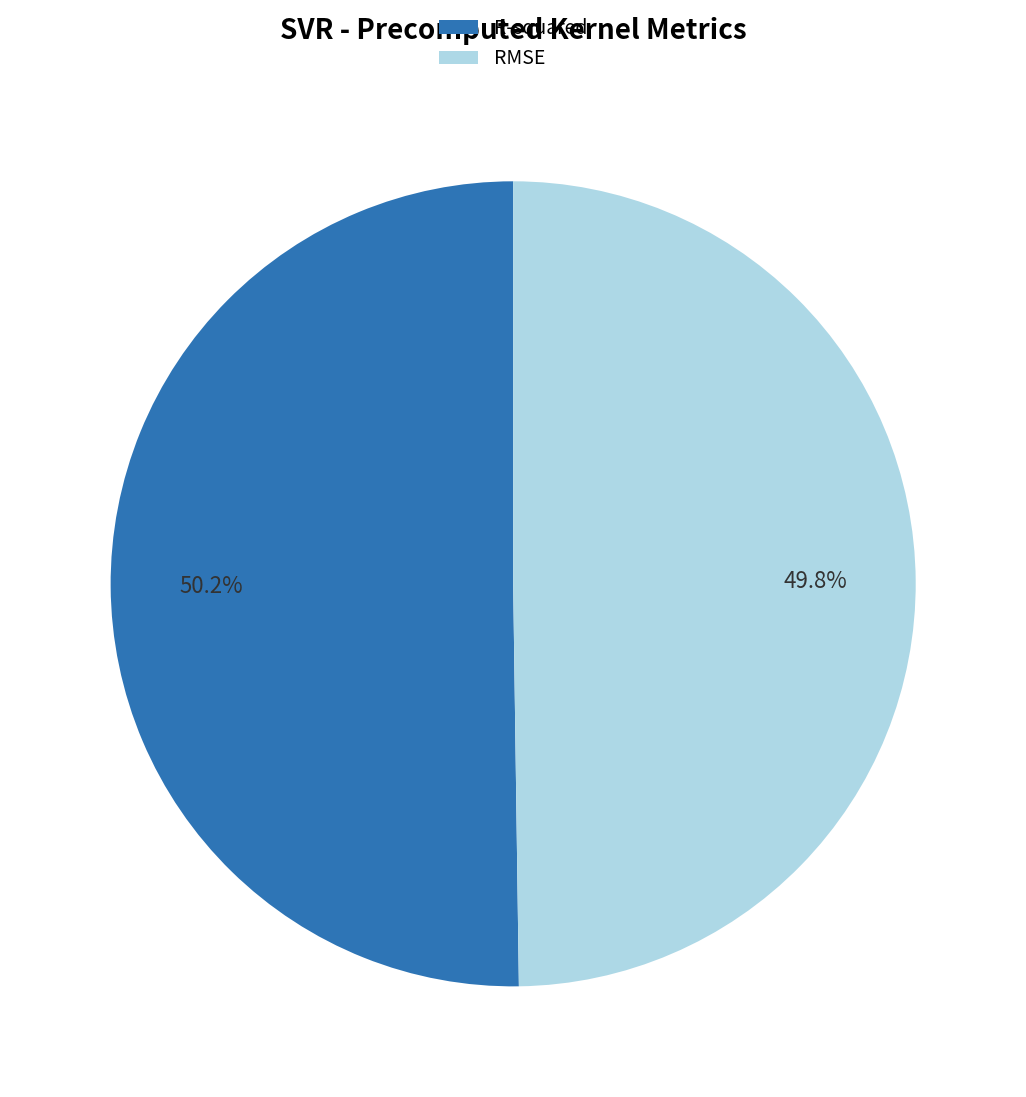

True or false: R-squared accounts for 43% of the total.

False